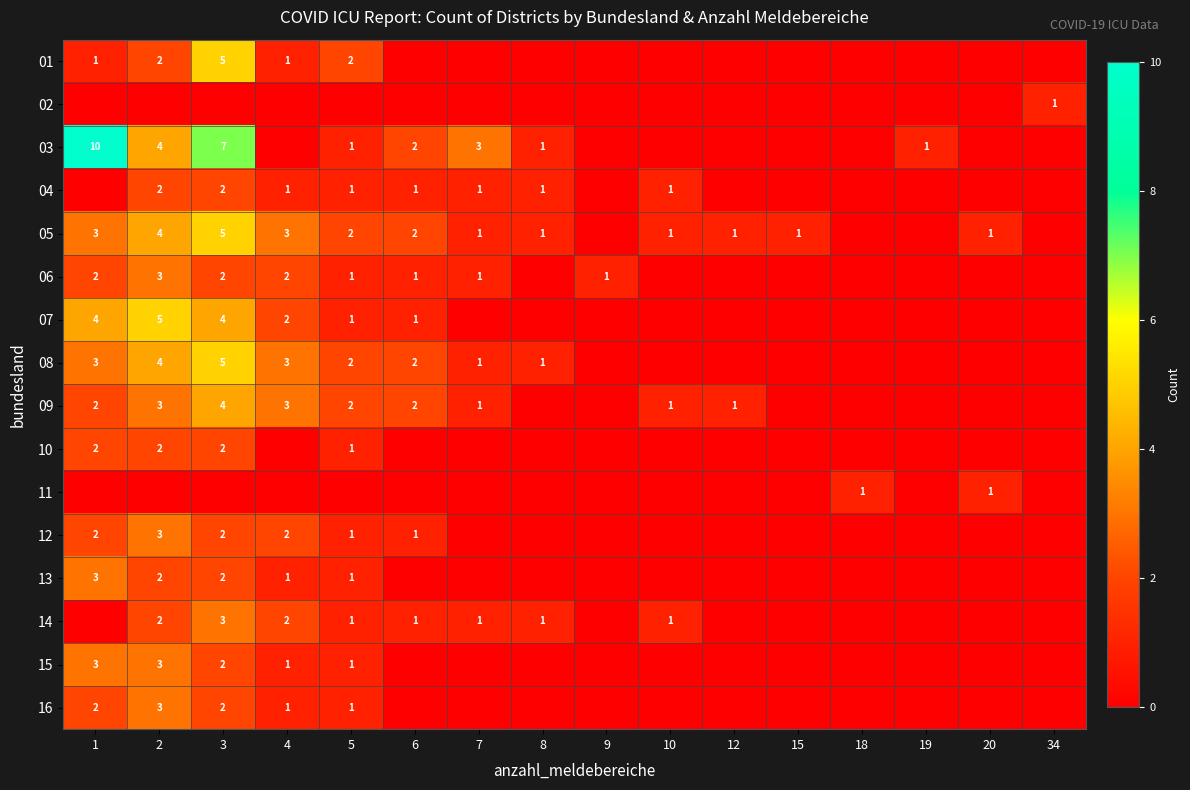

The 06 series shows 5 at 2. True or false?

False